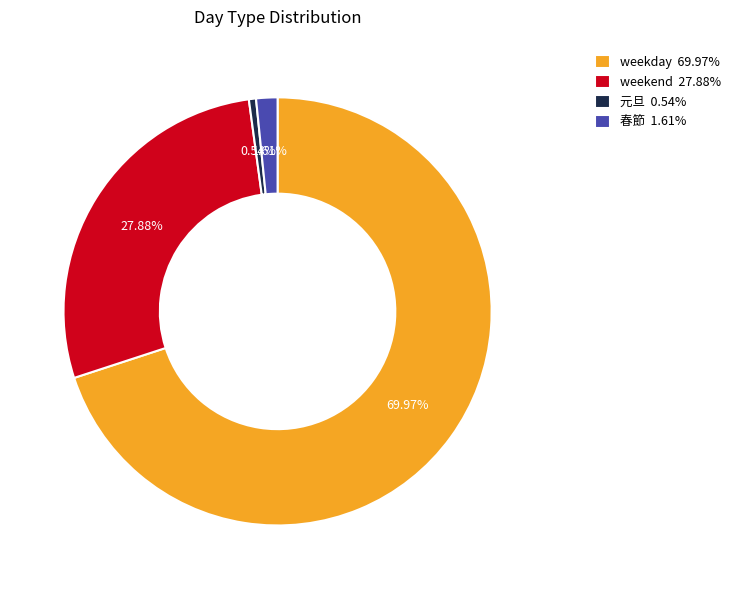

To the nearest percent, what is the average slice percentage?

25%